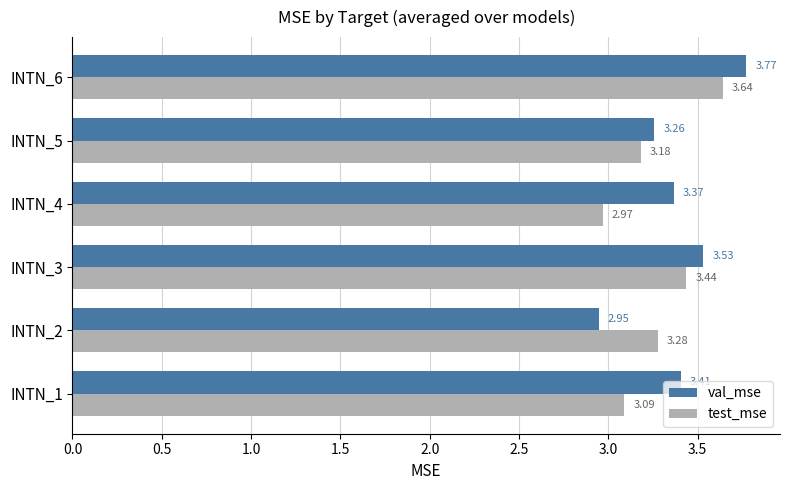

What is the difference between the second highest and minimum values in the val_mse series?

0.6